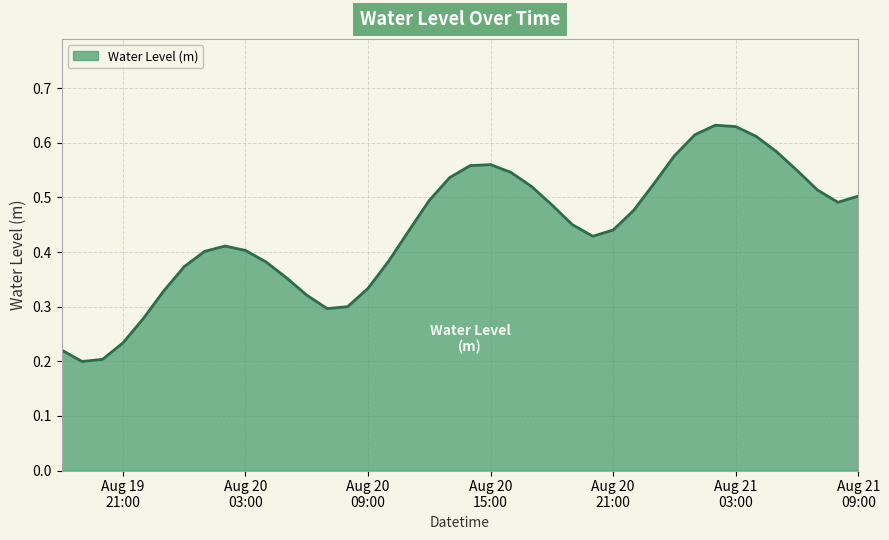

How many lines are shown in the chart?

1